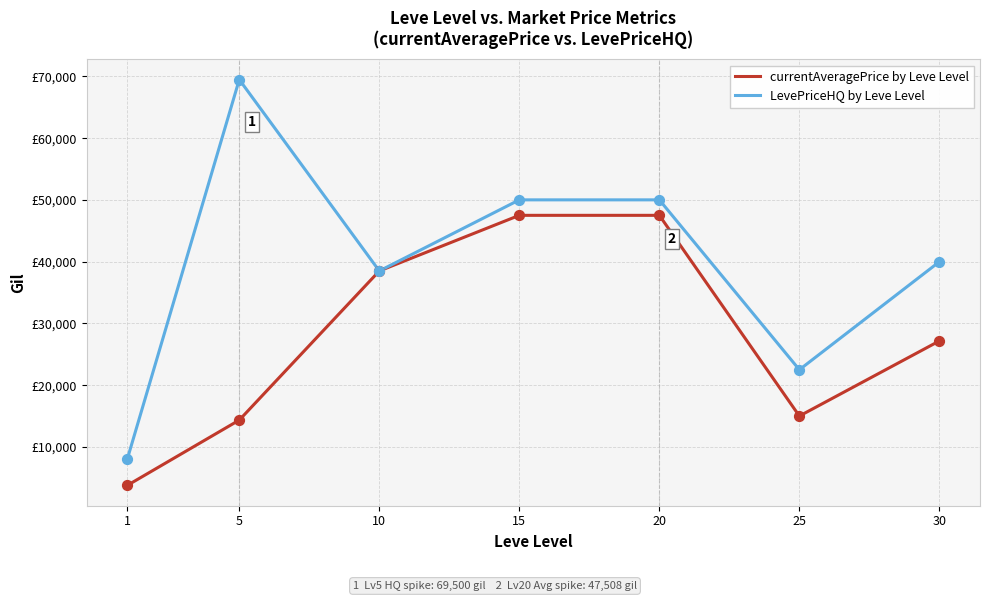

At which category is the sum across all series the highest?

15